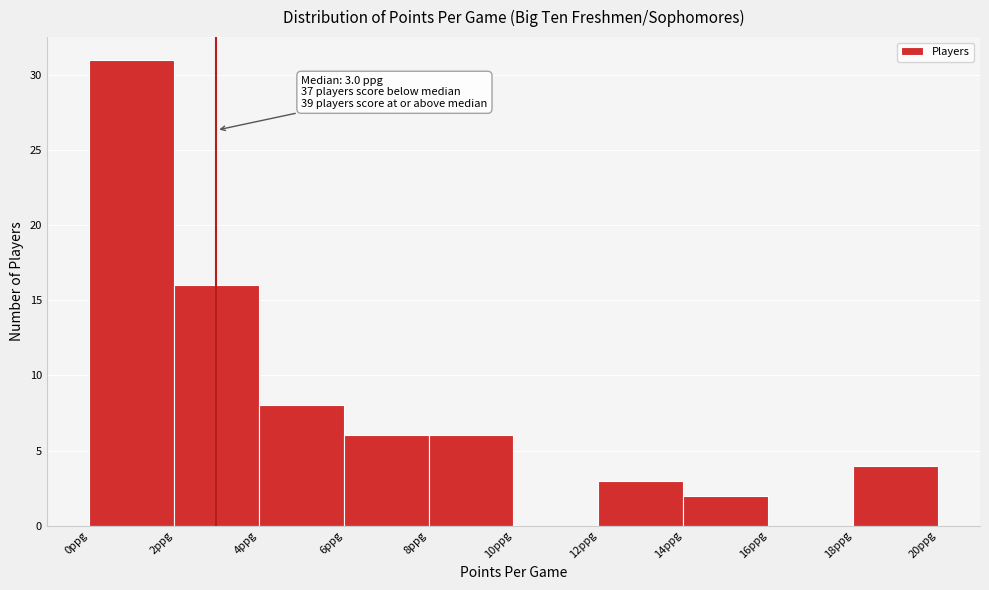

Which range on the x-axis has the tallest bar?

0 to 2